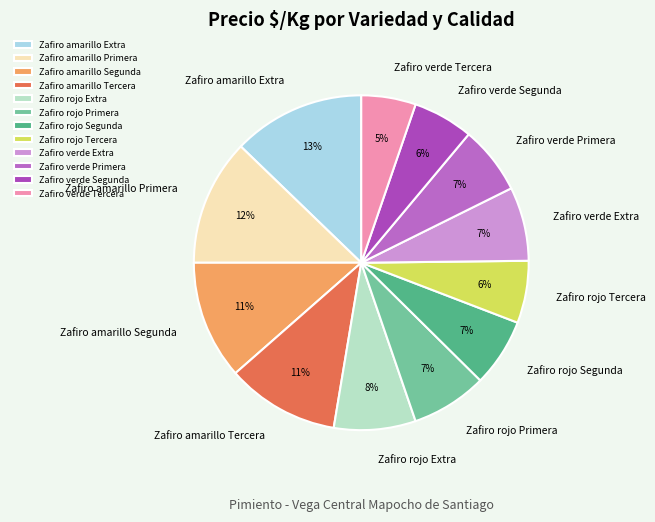

Which has a higher value, Zafiro amarillo Tercera or Zafiro verde Extra?

Zafiro amarillo Tercera